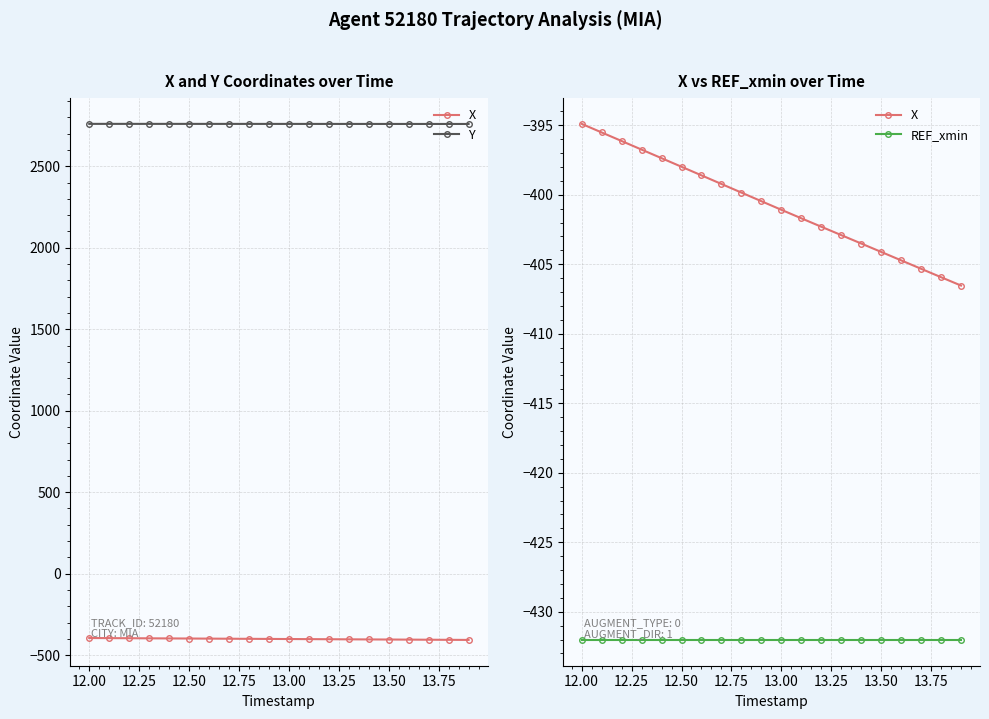

True or false: X and Y cross at least once.

False